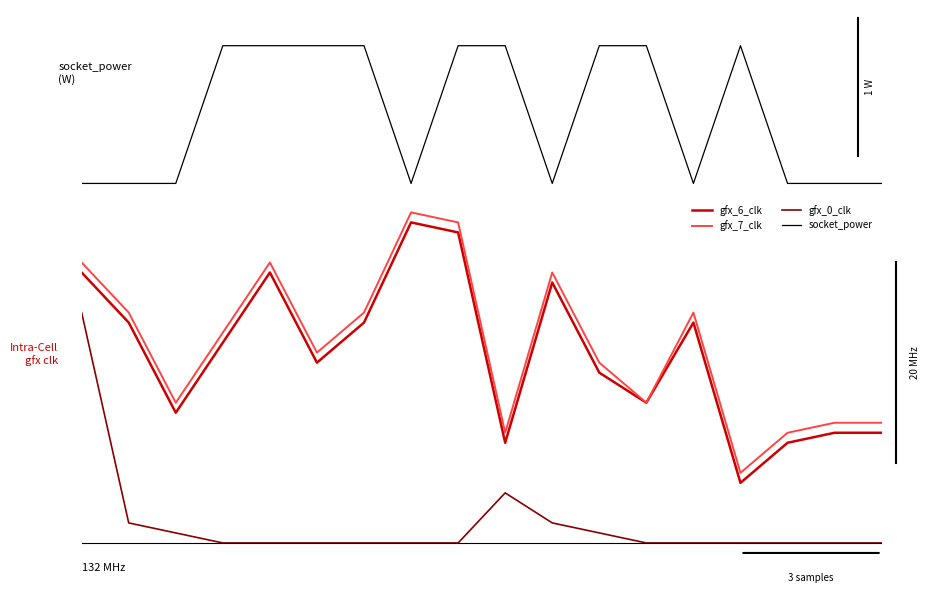

Is the value of gfx_6_clk at 16 greater than the value of gfx_0_clk at 7?

Yes